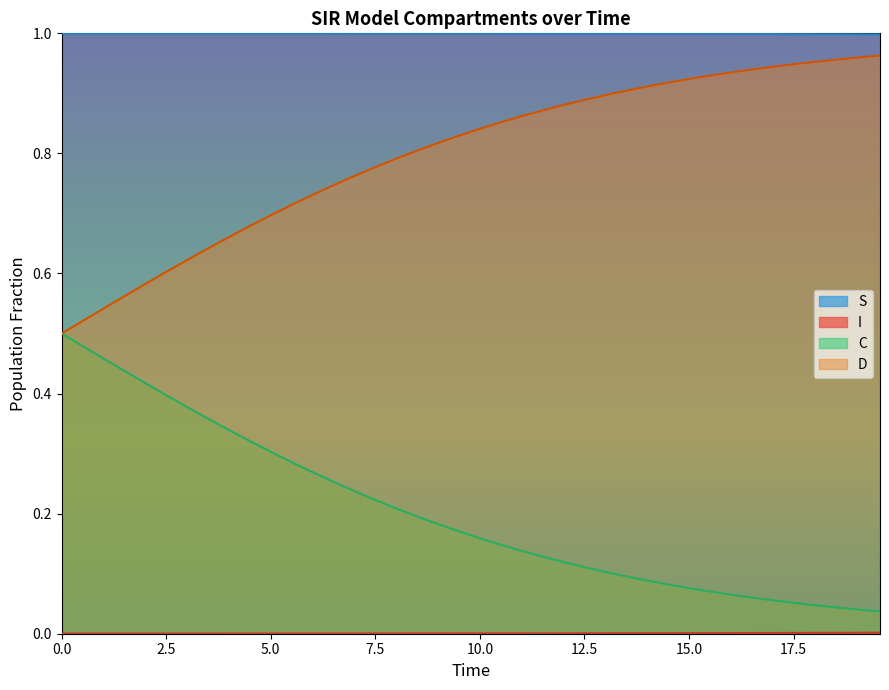

Which series has the largest total across all categories?

S